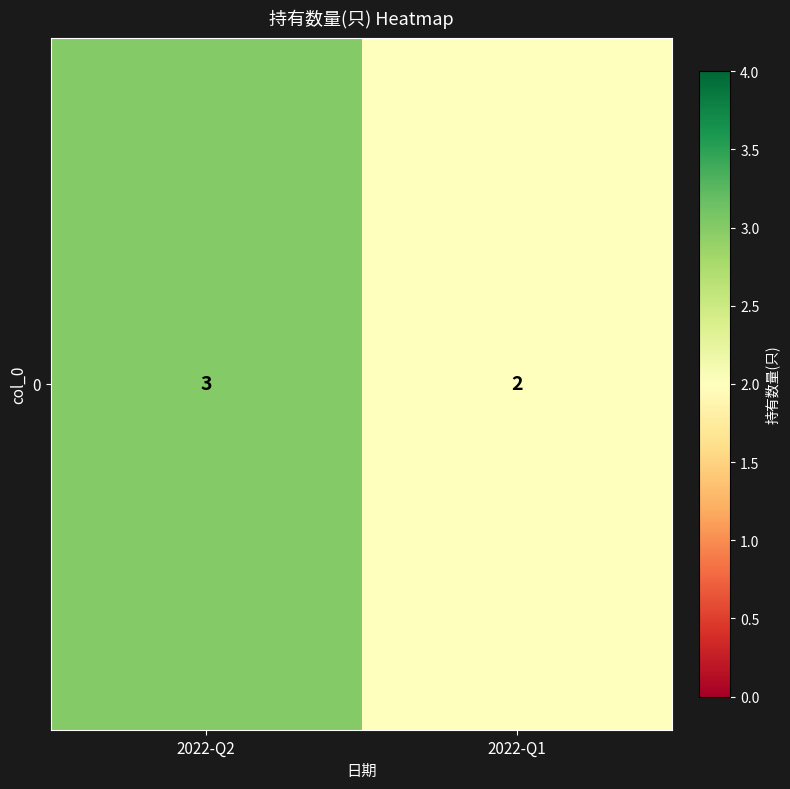

How many data points does each series have?

2